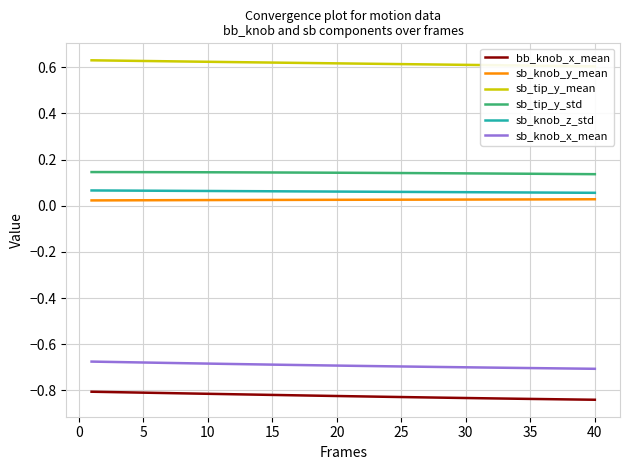

How many series are shown in this chart?

6